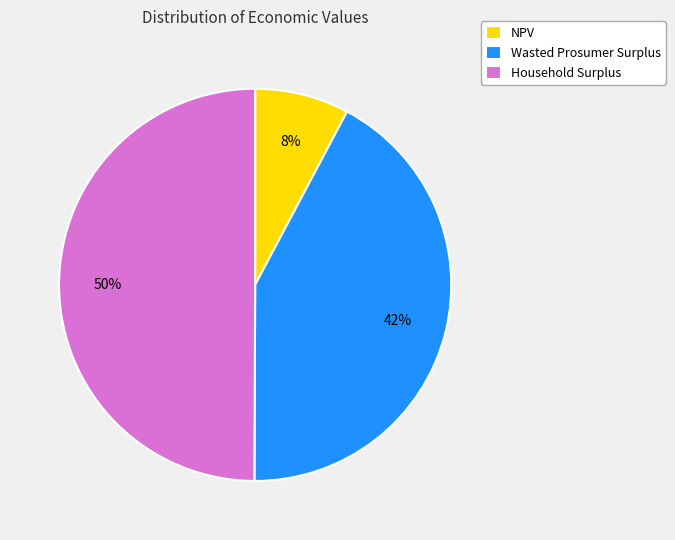

The Wasted Prosumer Surplus slice represents 50% of the pie. True or false?

False